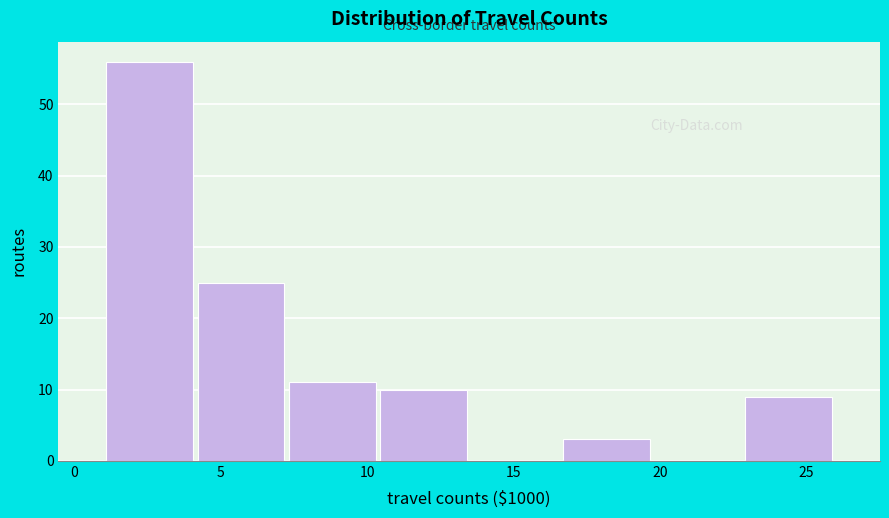

Reading left to right, transcribe this chart: for each bar, give the range it covers on the x-axis and its height. Neither the bar edges nor the heights are printed on the chart, so give them approximately, as read against the axes.

1.0 to 4.0: 56
4.0 to 7.5: 25
7.5 to 10.5: 11
10.5 to 13.5: 10
13.5 to 16.5: 0
16.5 to 19.5: 3
19.5 to 23.0: 0
23.0 to 26.0: 9